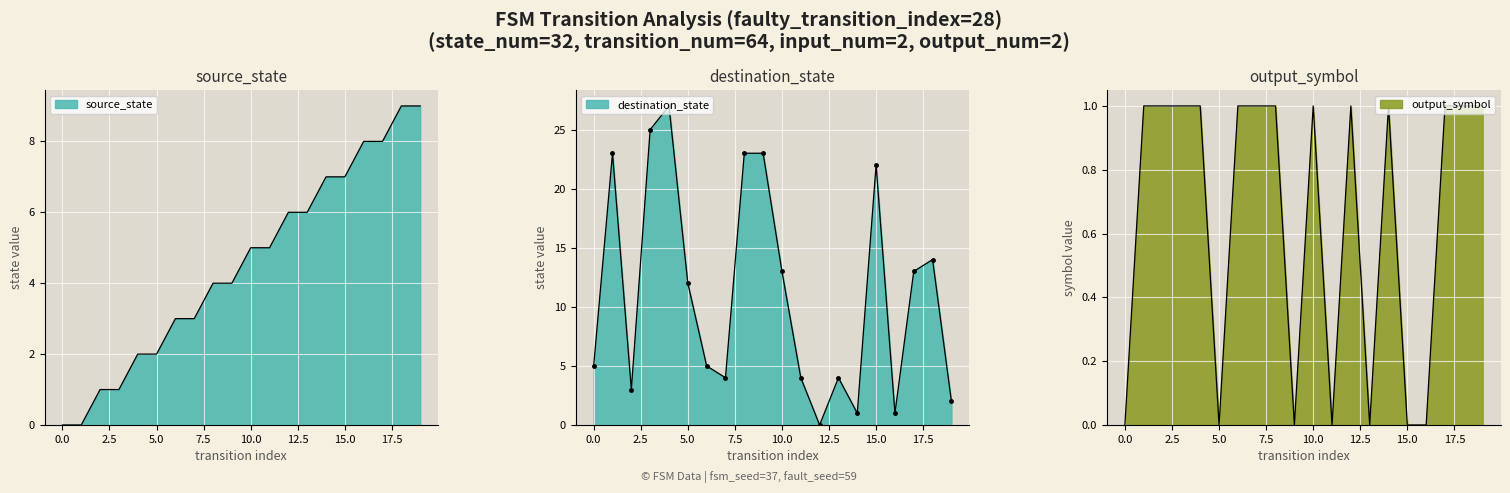

How many source_state values are between 2 and 7?

12